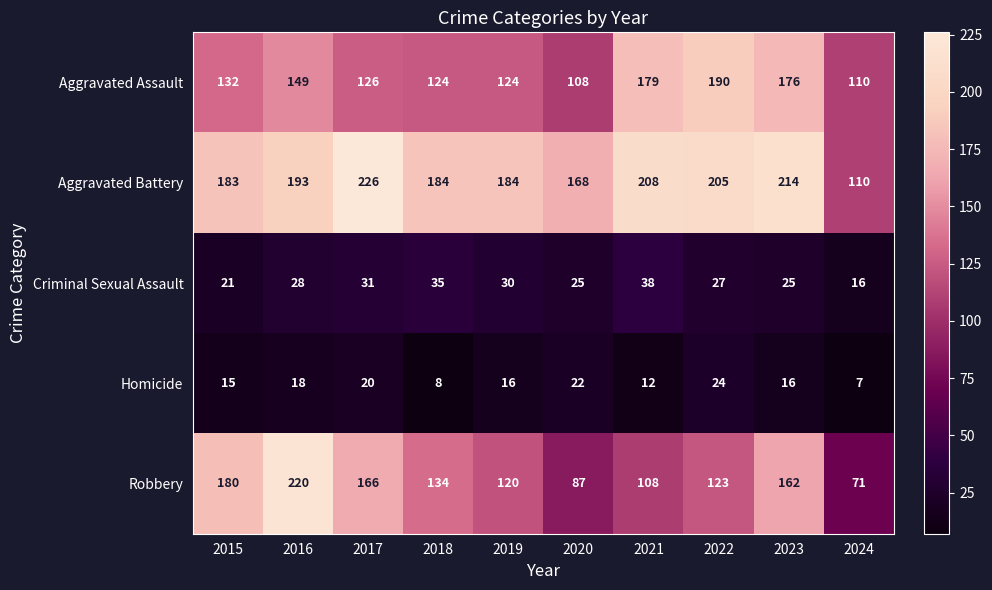

What is the average value of the Aggravated Assault series?

142